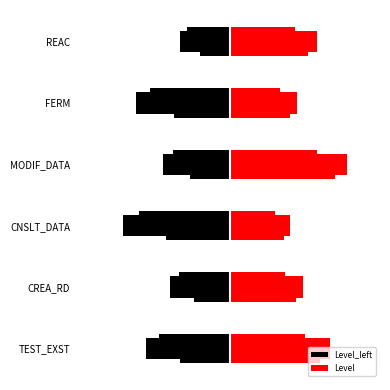

Where is Level_left nearest to the value -2?

MODIF_DATA